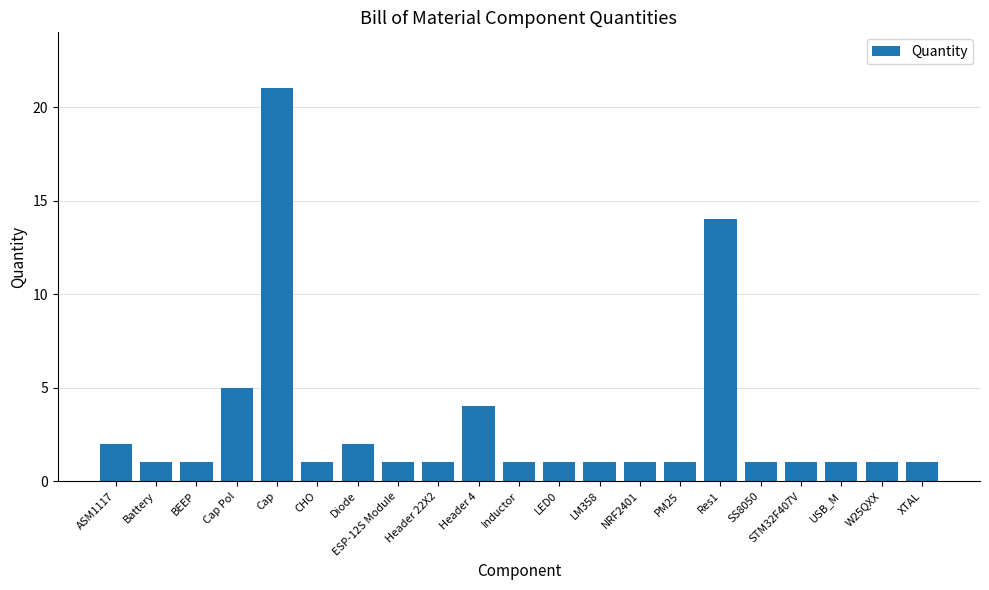

Does the chart contain stacked bars?

No